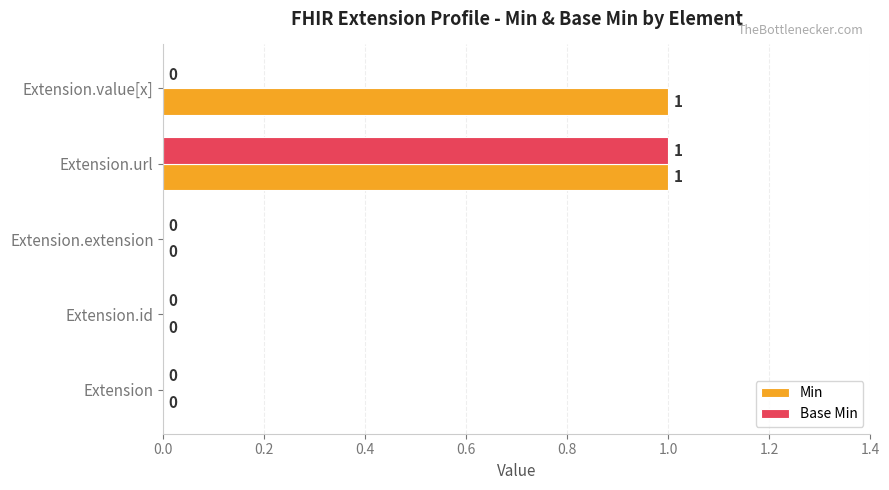

At which label does Base Min reach its peak?

Extension.url